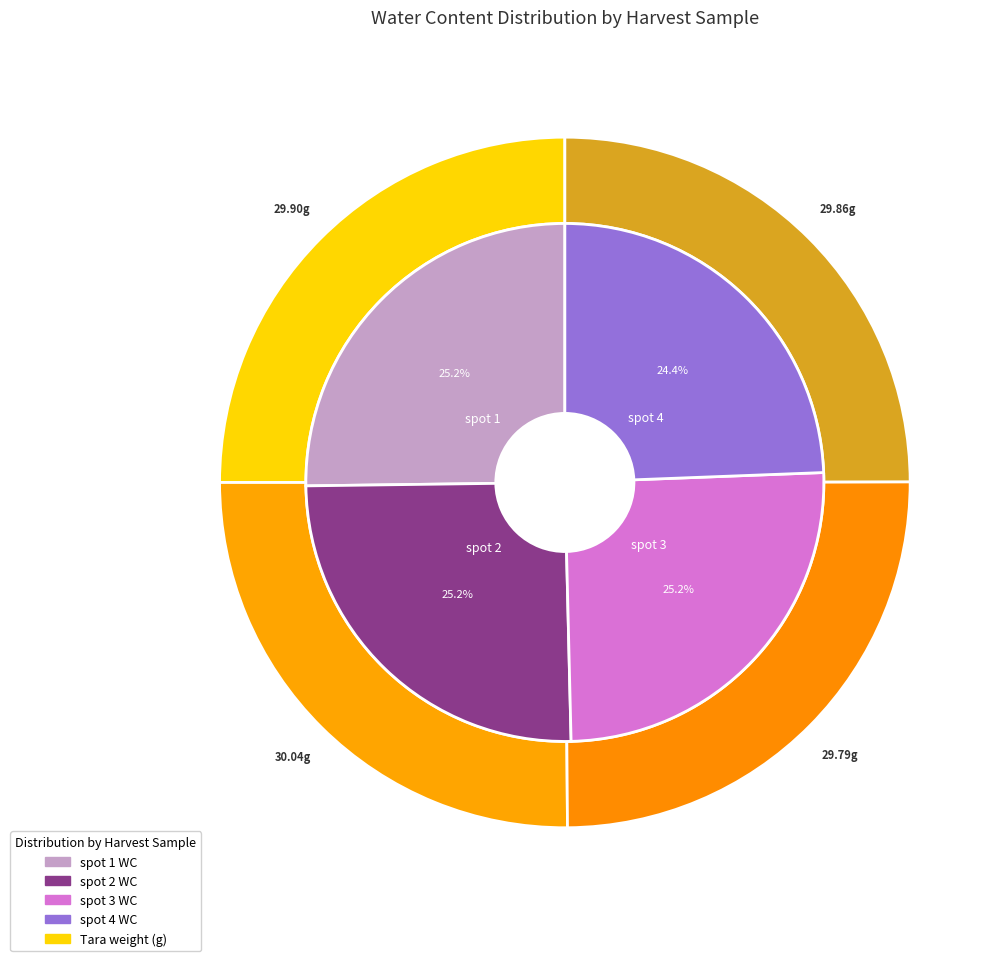

Which category has the biggest portion of the pie?

spot 2